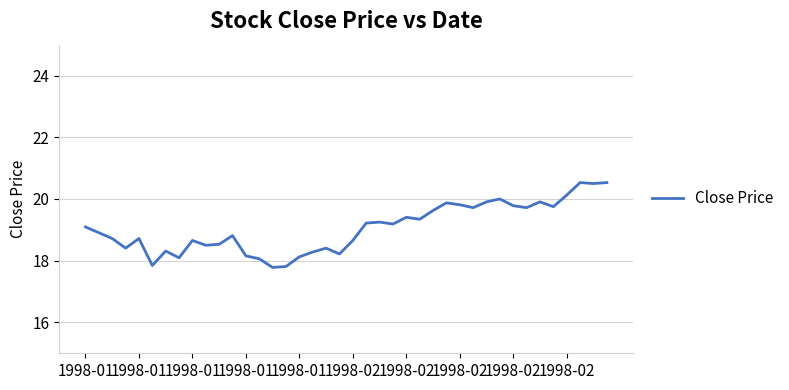

What is the maximum value shown in the chart?

20.5